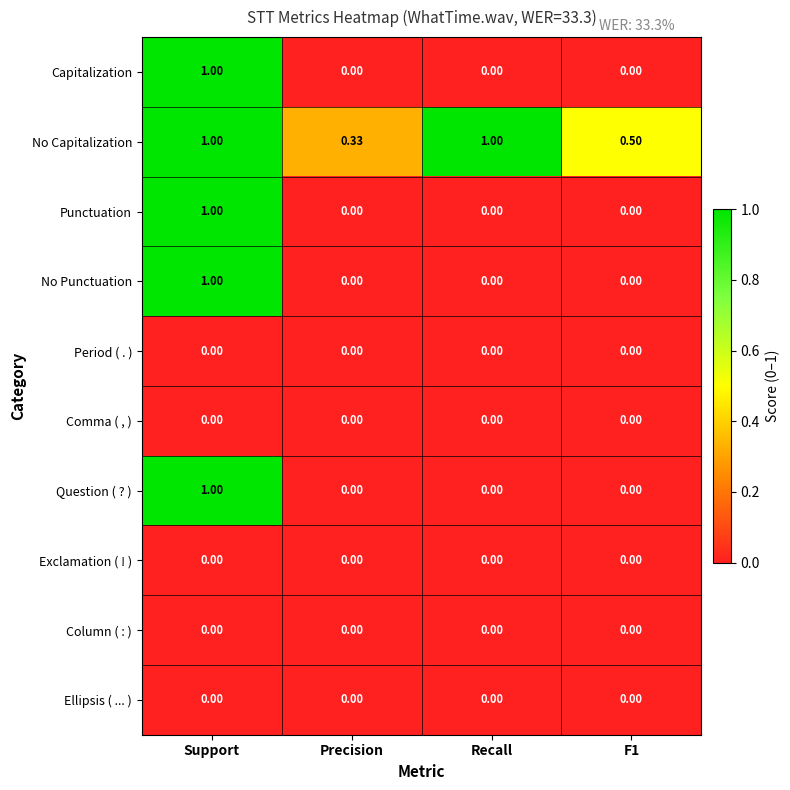

At which category is the sum across all series the highest?

Support